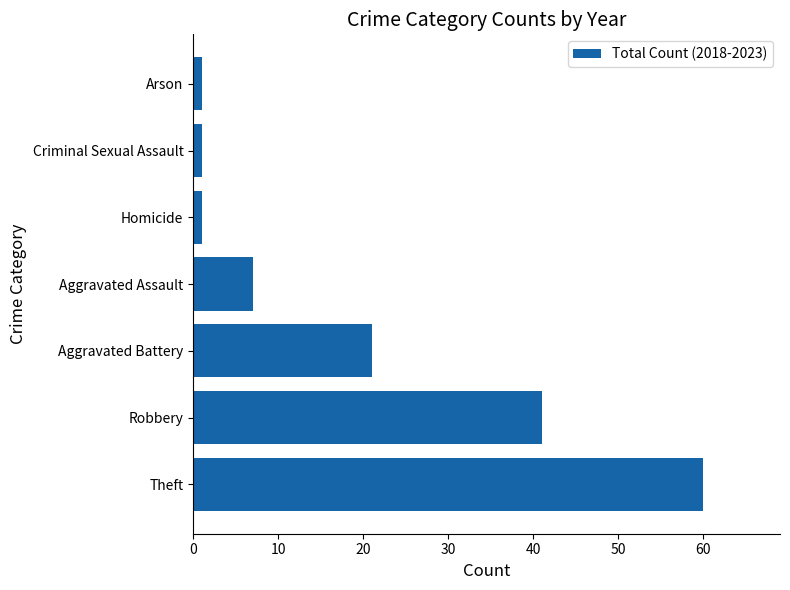

Between Aggravated Assault and Criminal Sexual Assault, which is larger?

Aggravated Assault